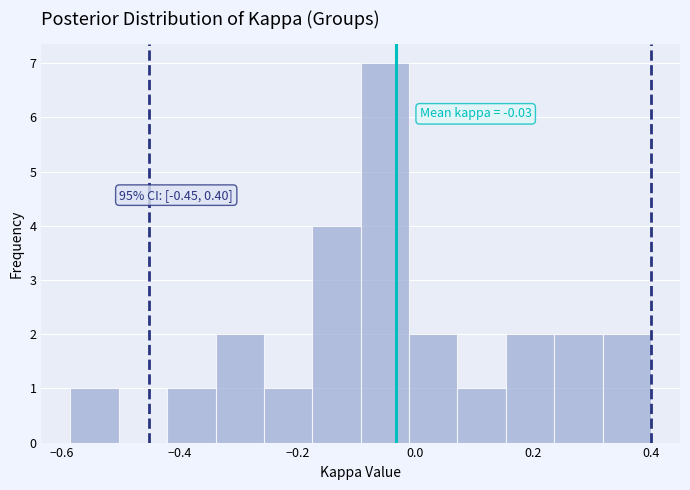

Over which range of the x-axis is the bar tallest?

-0.10 to -0.02